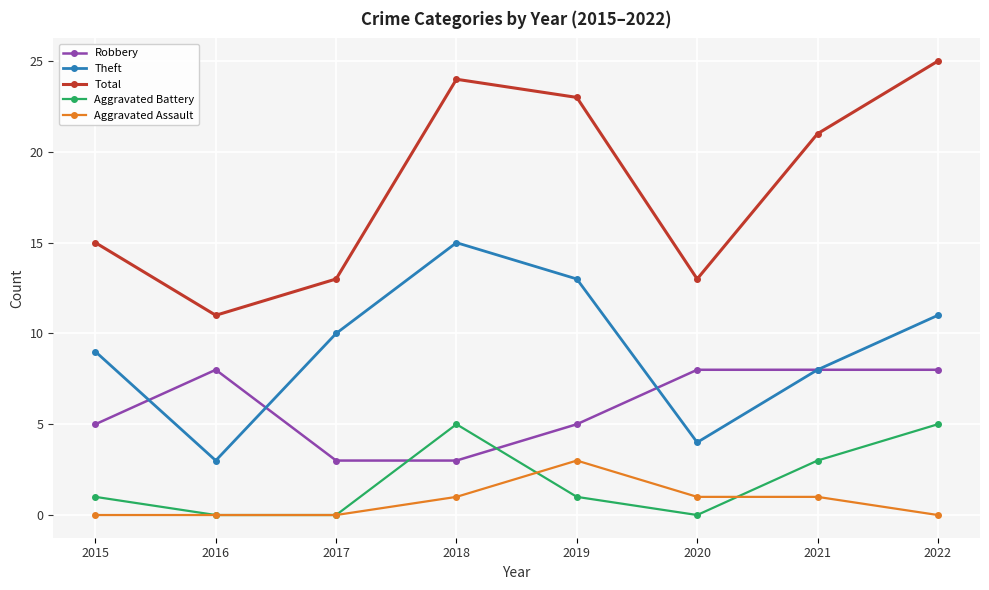

Does the chart have visible grid lines?

Yes